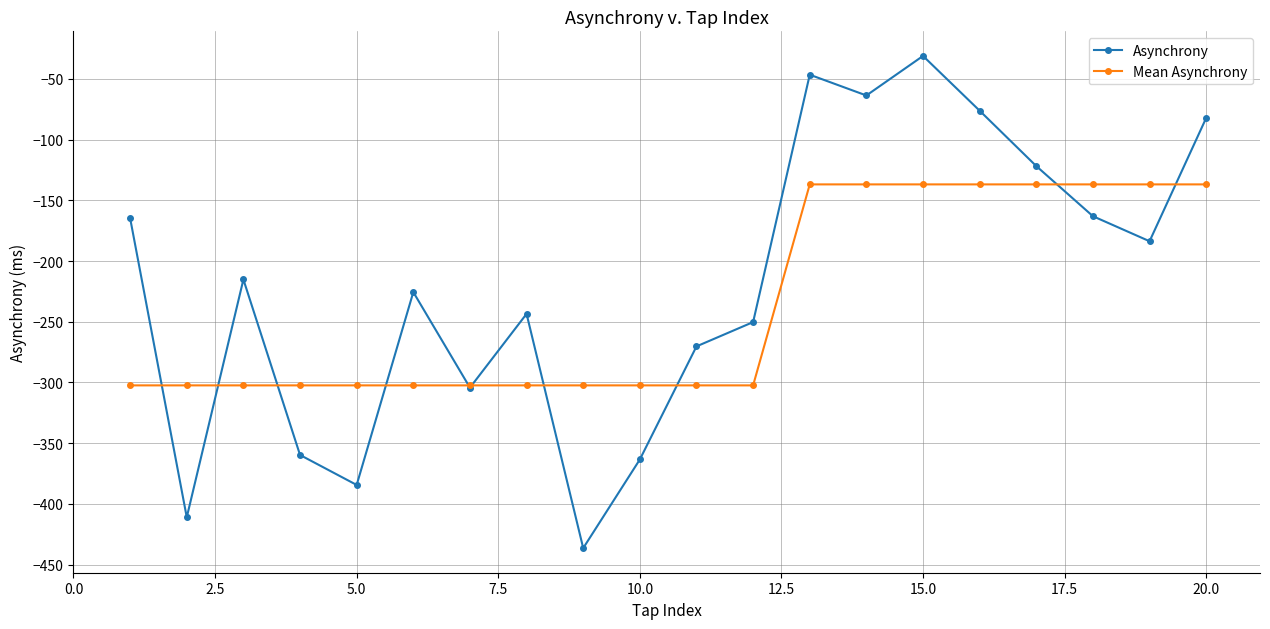

What is the highest value of the Mean Asynchrony series?

-136.9